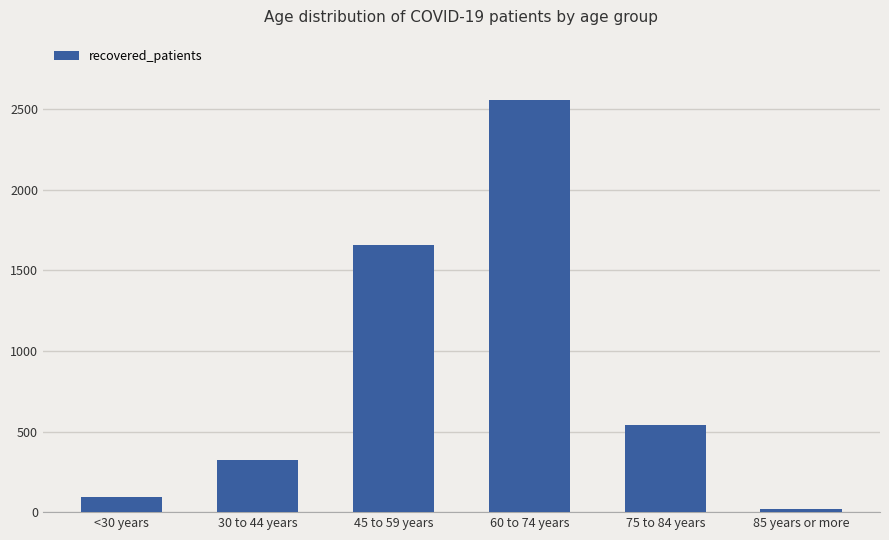

At which category does the chart reach its minimum across all series?

85 years or more